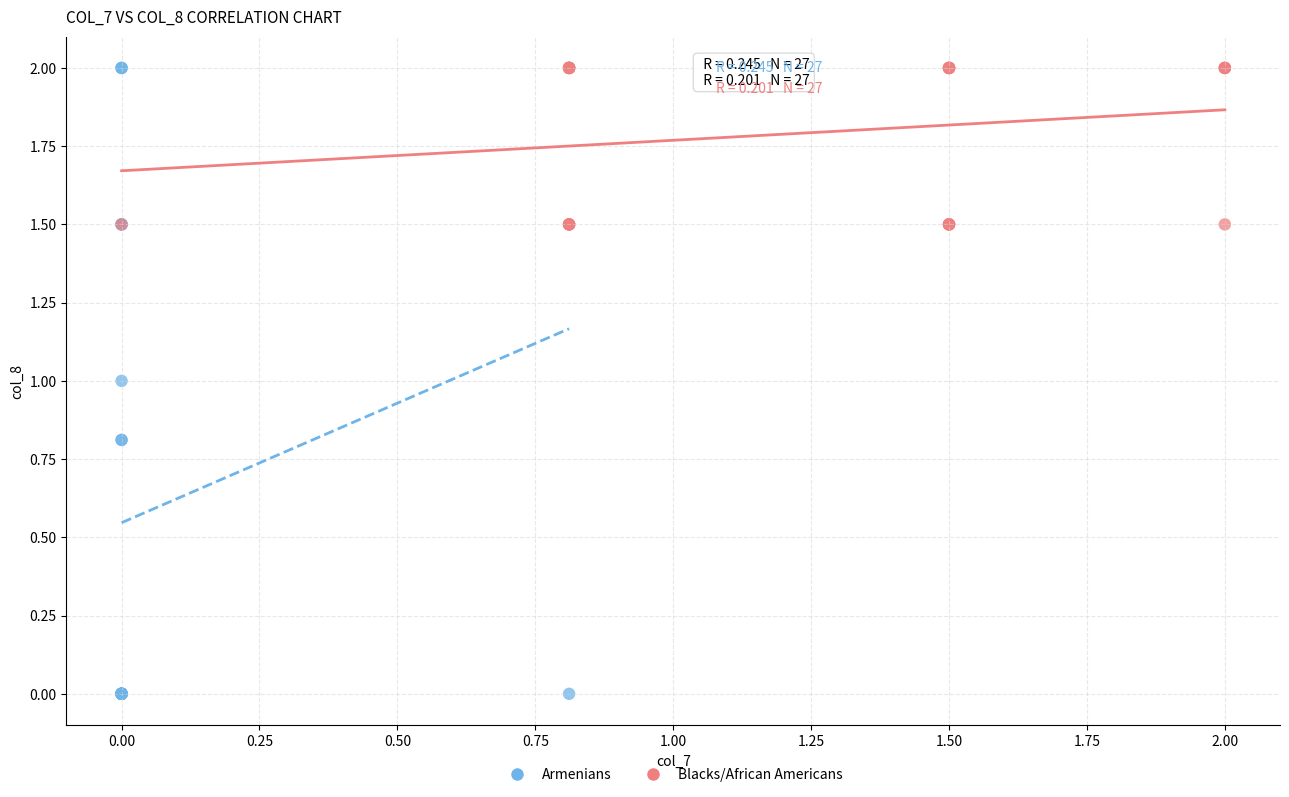

Which series has the largest Y range (max minus min)?

Armenians